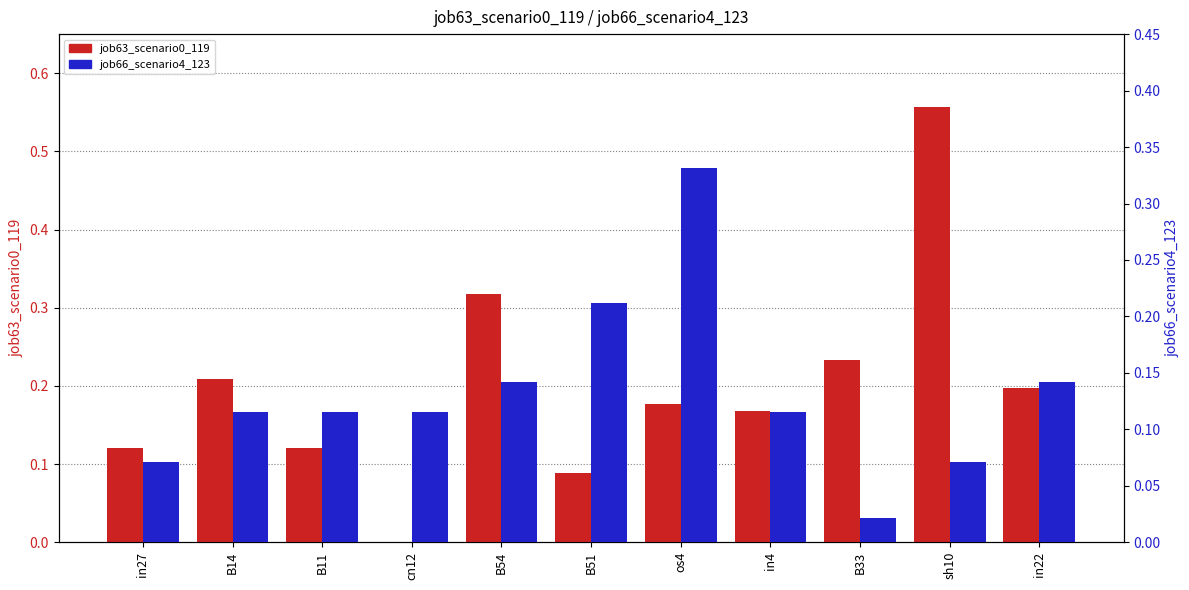

What is the average value of the job63_scenario0_119 series?

0.2